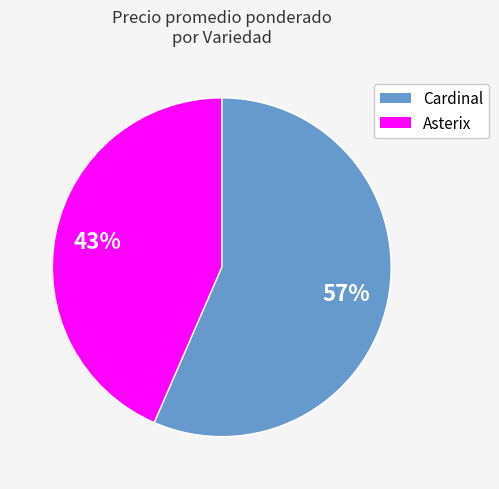

Rank the categories by value from highest to lowest.

Cardinal, Asterix